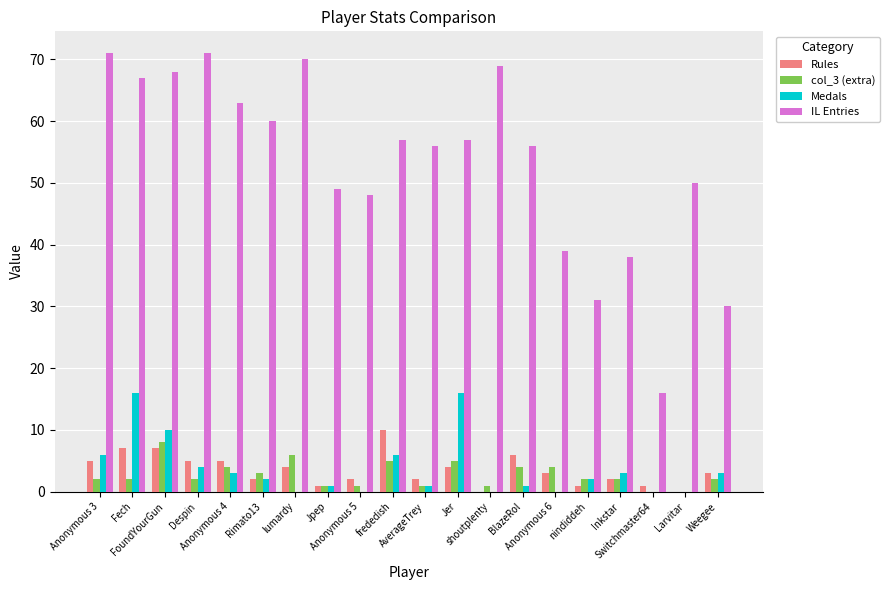

Count the number of categories in the chart.

20